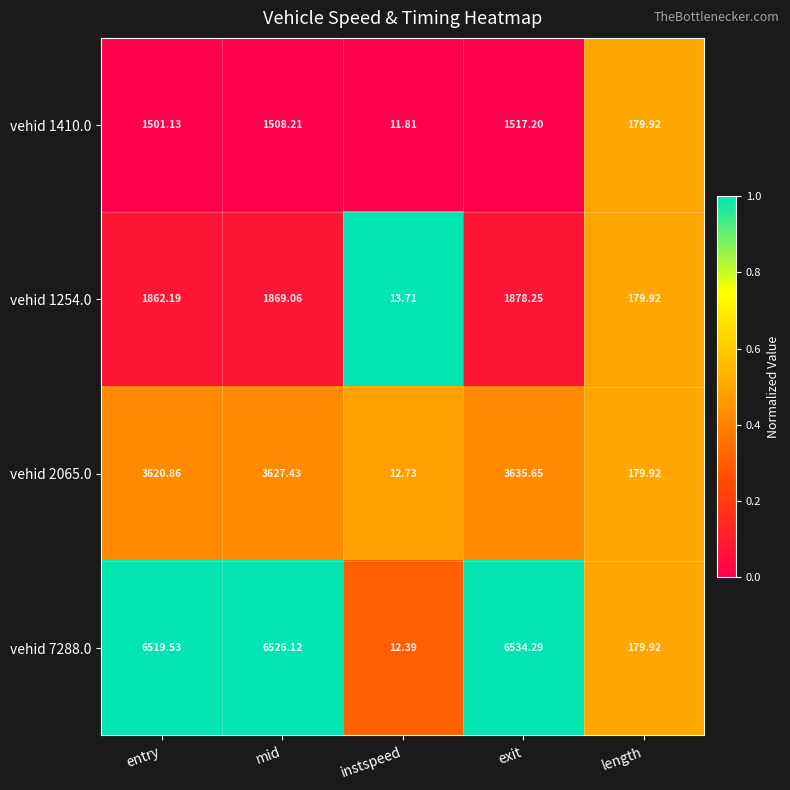

Rank the categories by vehid 7288.0 value from highest to lowest.

exit, mid, entry, length, instspeed